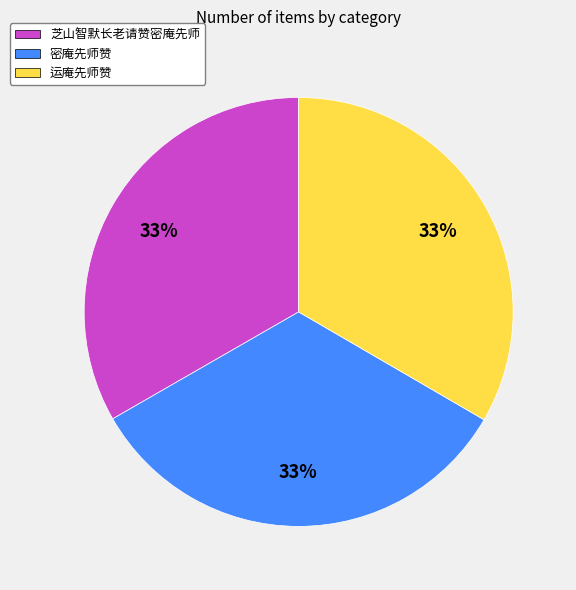

Approximately how many times larger is the value at 密庵先师赞 compared to 运庵先师赞?

1.0